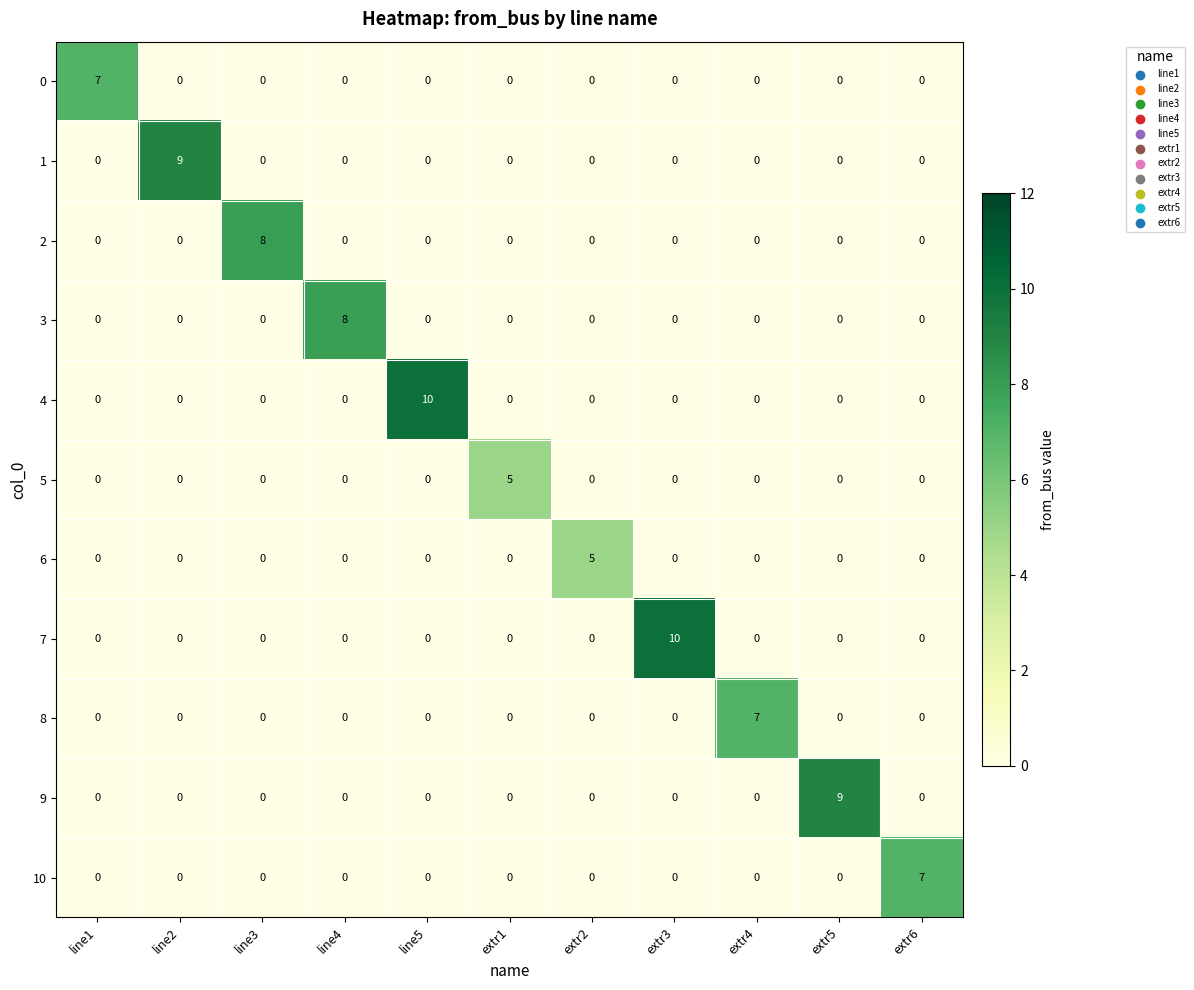

What is the total value across all series at extr1?

5